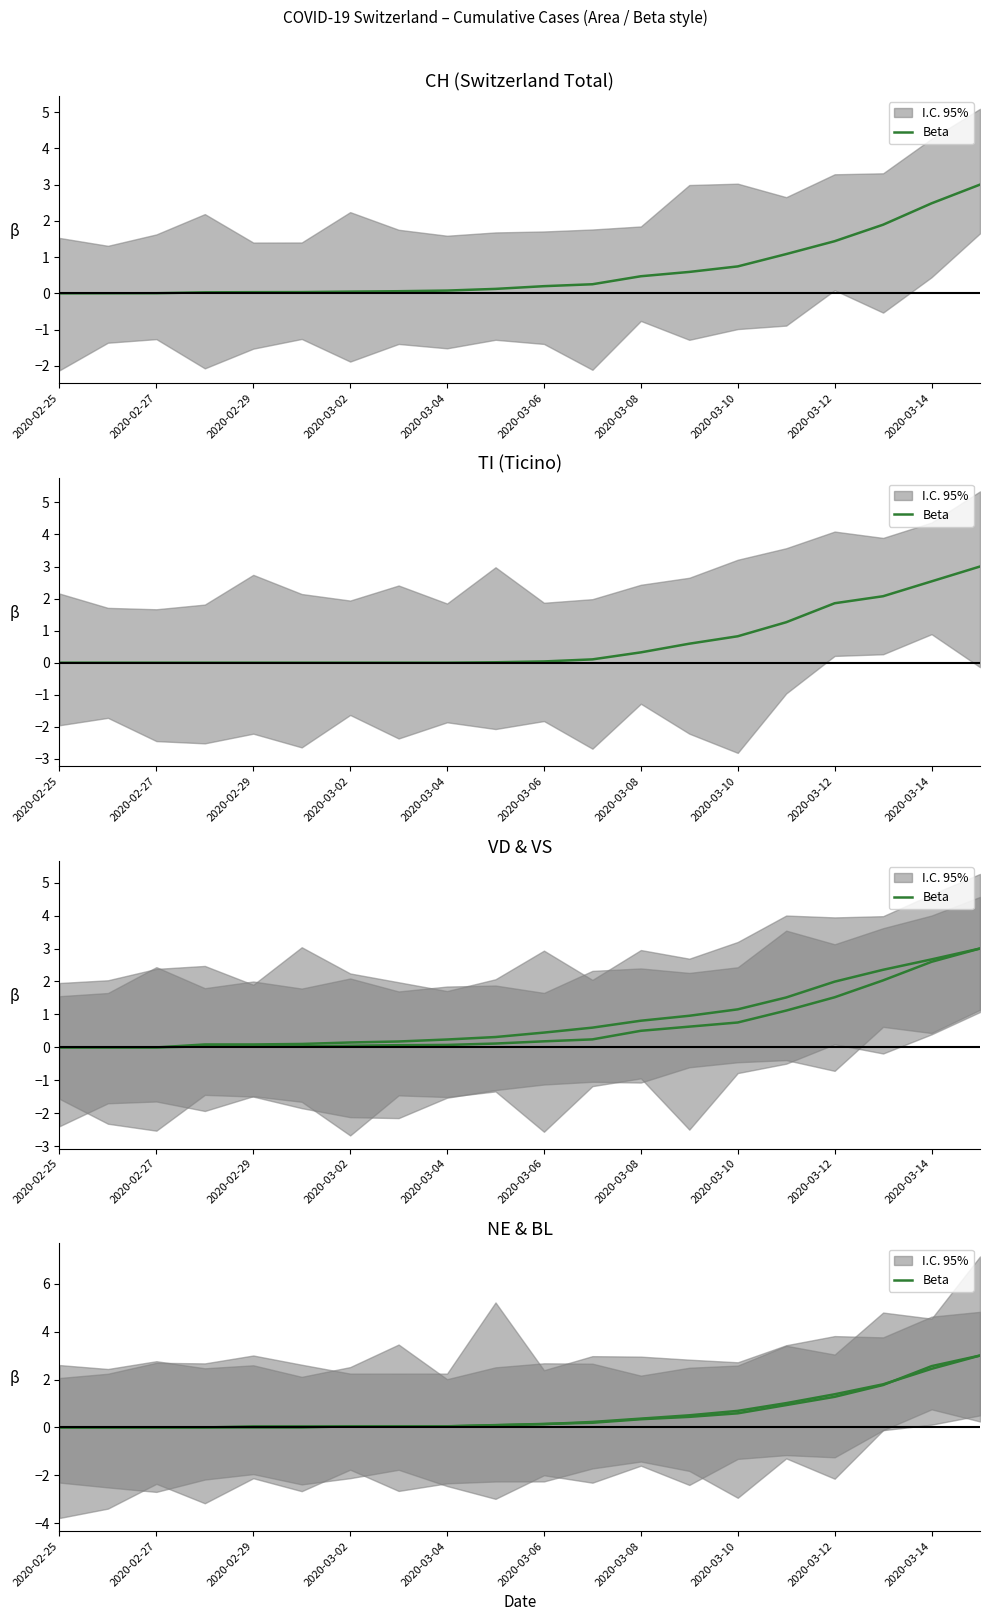

Is it true that the value at 2020-03-14 is 0.1?

False